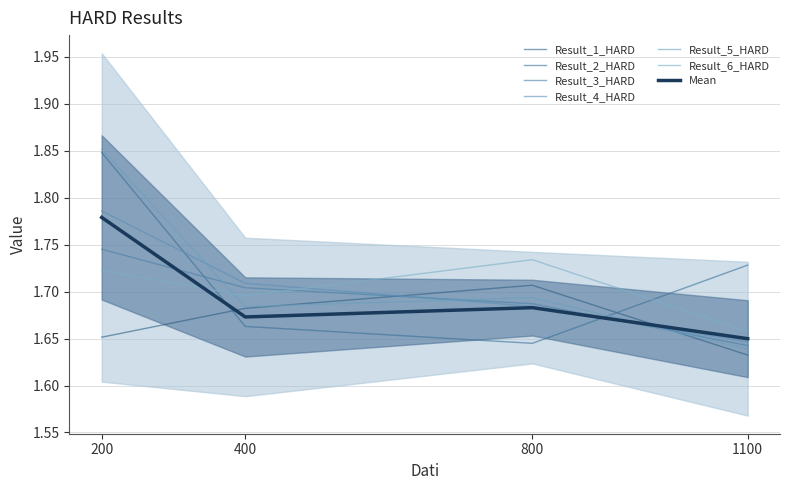

Rank the series at 800 from highest to lowest value.

Result_6_HARD, Result_1_HARD, Result_5_HARD, Result_3_HARD, Result_4_HARD, Result_2_HARD